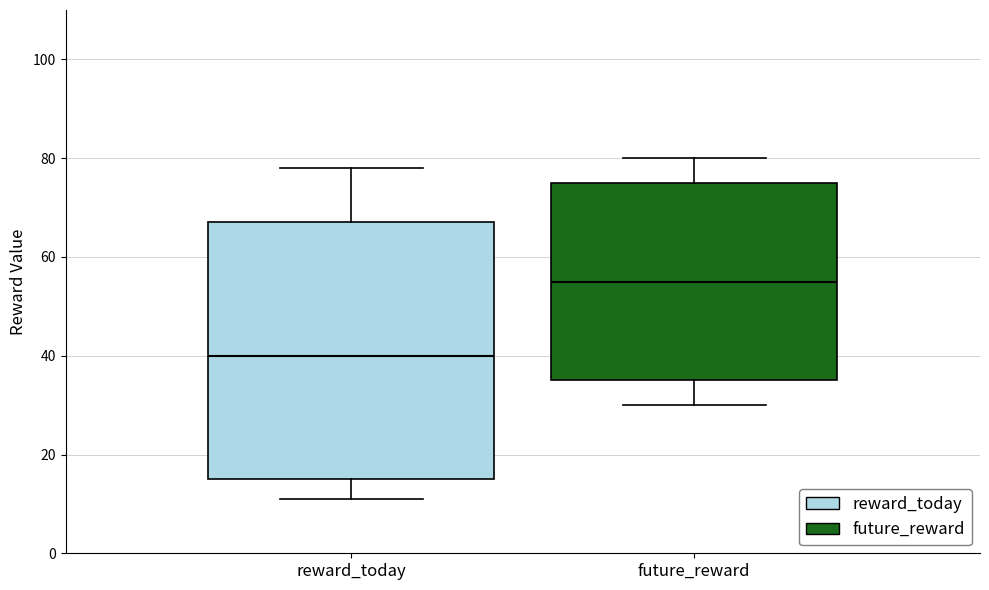

Reading left to right, read every box against the y-axis: the position of its median line, the range the box covers, and the ends of its whiskers. The values are not printed on the chart, so give them approximately, as read against the axis.

reward_today: median 40, box 16 to 68, whiskers 12 to 78
future_reward: median 56, box 36 to 76, whiskers 30 to 80